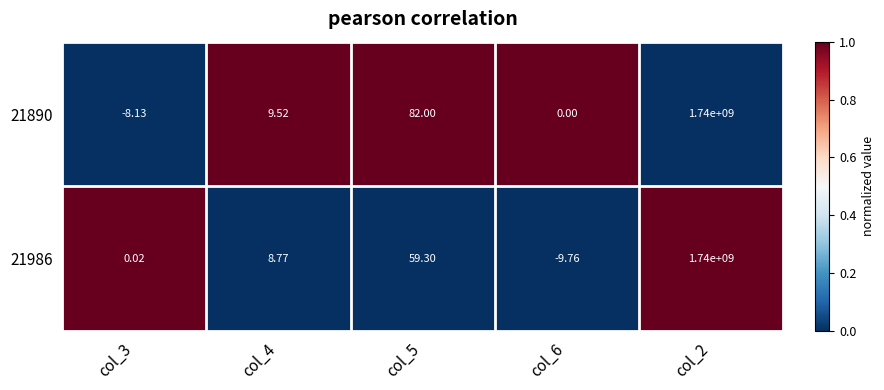

How many values in 21986 are below zero?

1